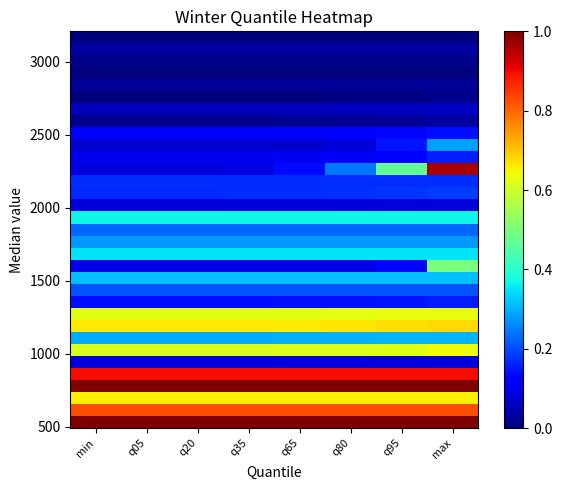

What is the total value across all series at q95?

10.1